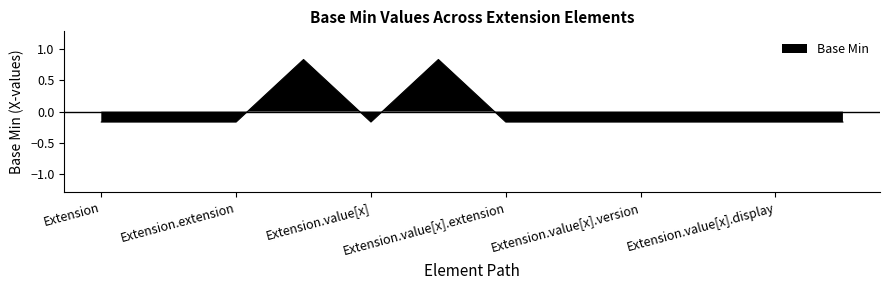

How many values are above zero?

2